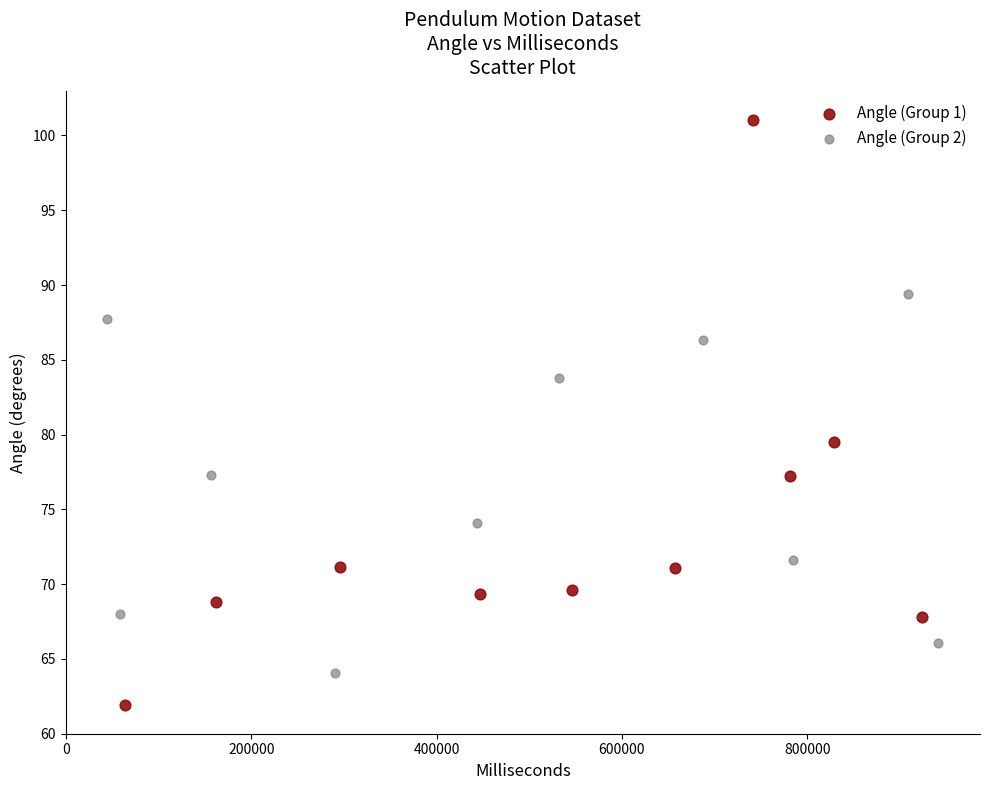

What are all the series names shown in the legend?

Angle (Group 1), Angle (Group 2)